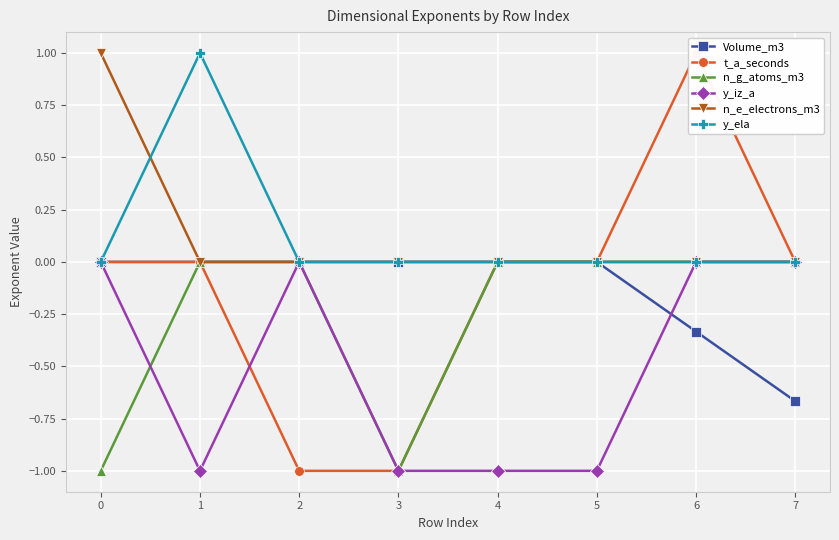

What is the sum of all n_e_electrons_m3 values?

1.0